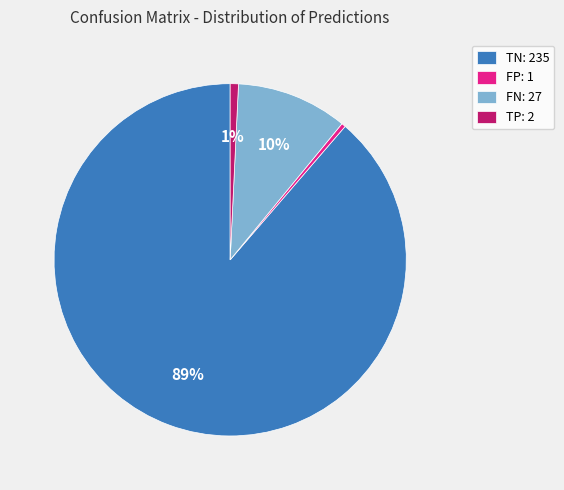

Which has a higher value, FN: 27 or TP: 2?

FN: 27